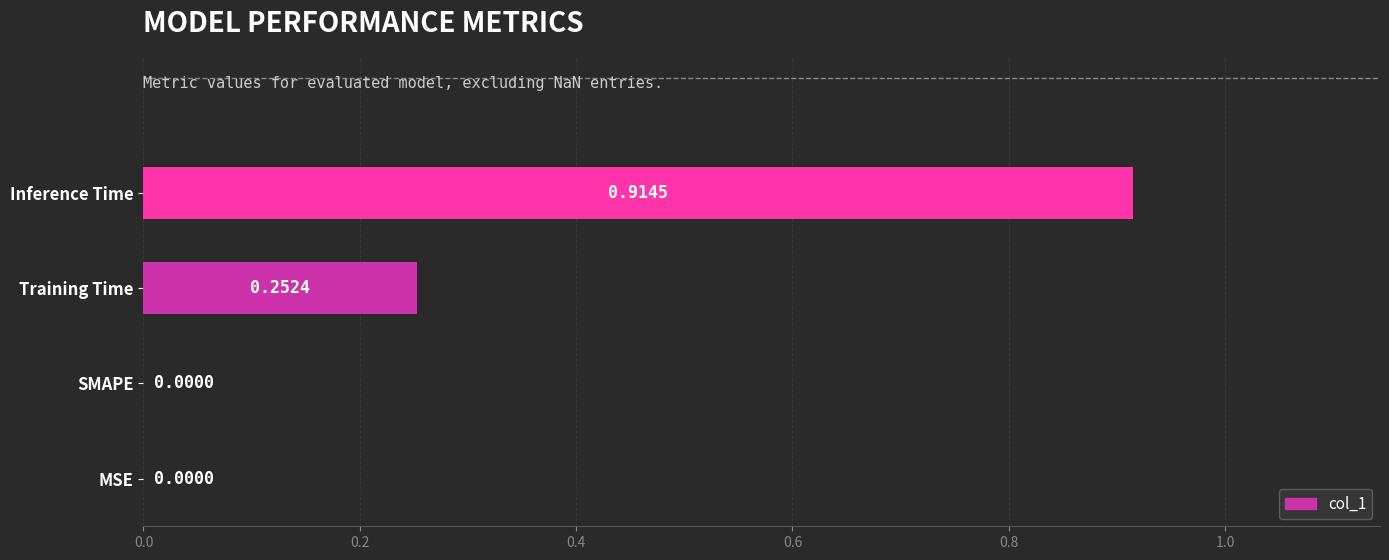

What is the change in value from MSE to Training Time?

+0.3